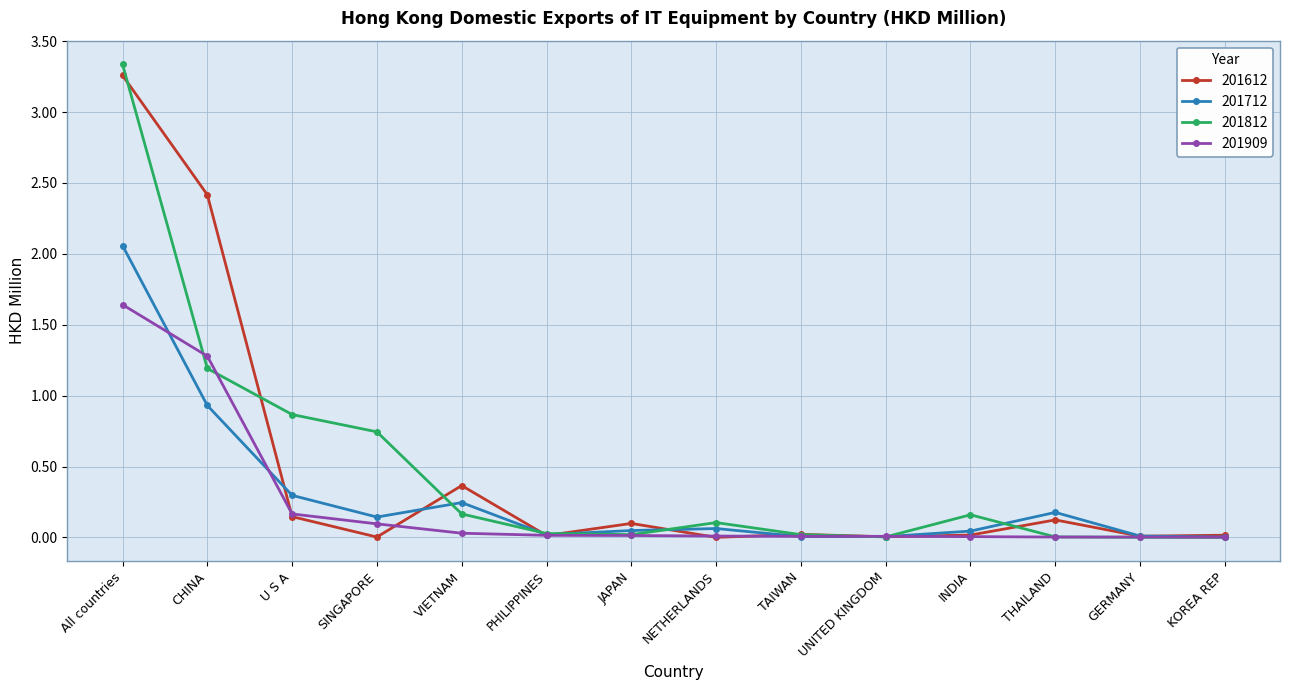

What is the label of the 6th point from the left?

PHILIPPINES